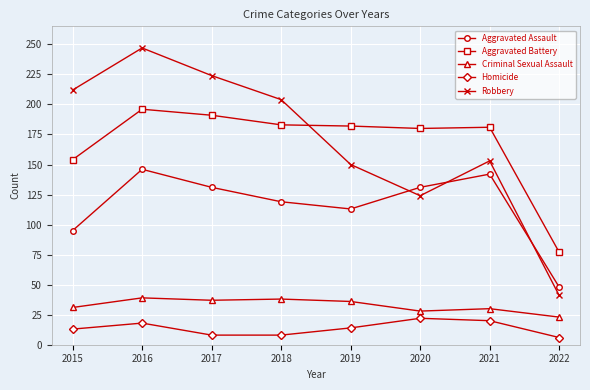

How many data points in Aggravated Assault are less than 131?

4